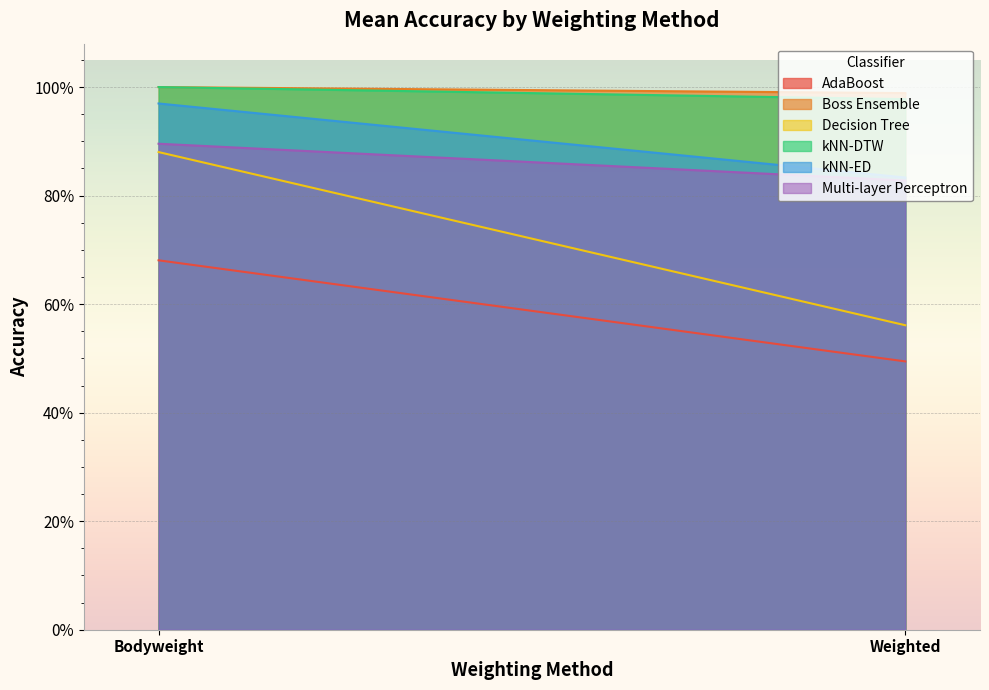

What are all the series names shown in the legend?

AdaBoost, Boss Ensemble, Decision Tree, kNN-DTW, kNN-ED, Multi-layer Perceptron